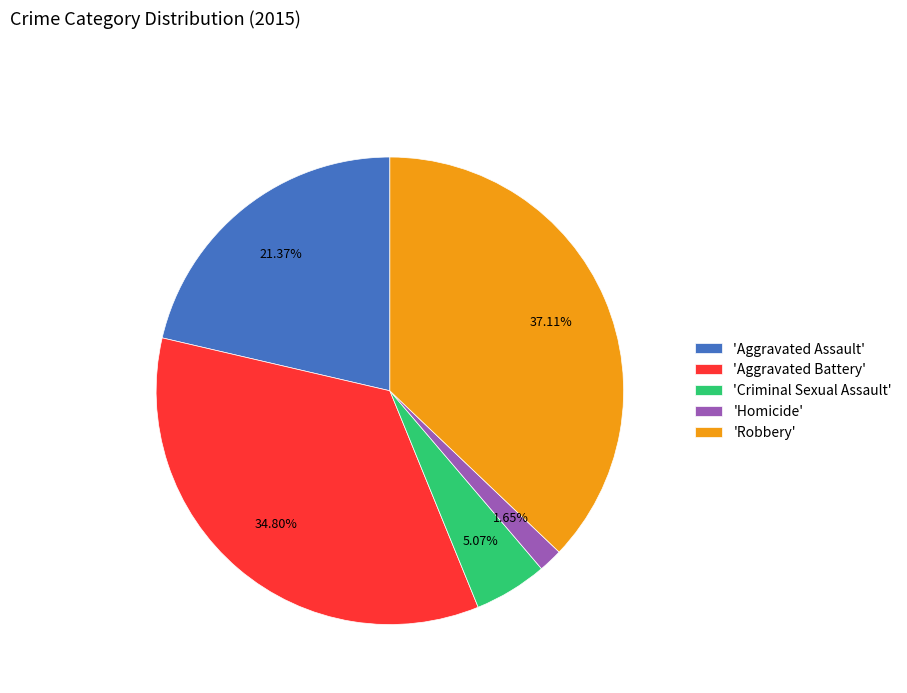

Which slice is the smallest?

'Homicide'